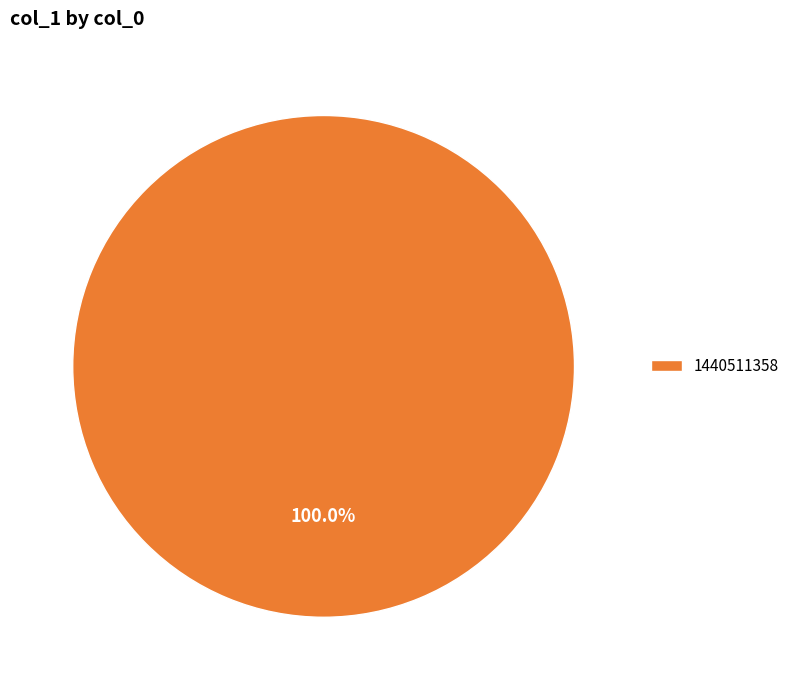

To the nearest percent, what percentage of the pie is 1440511358?

100%